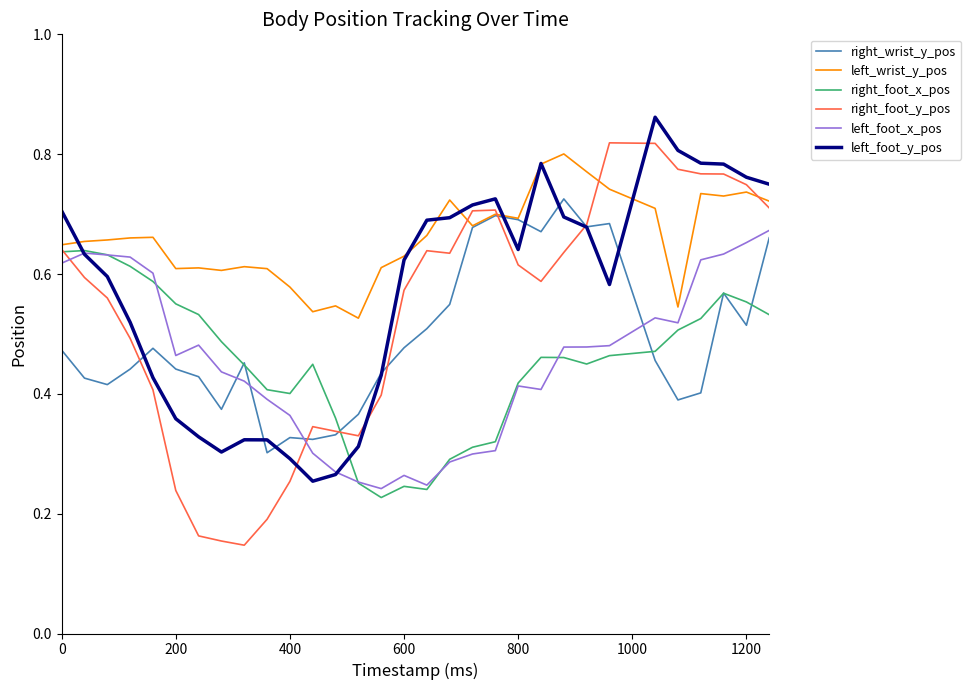

Which series has the widest spread of values?

right_foot_y_pos